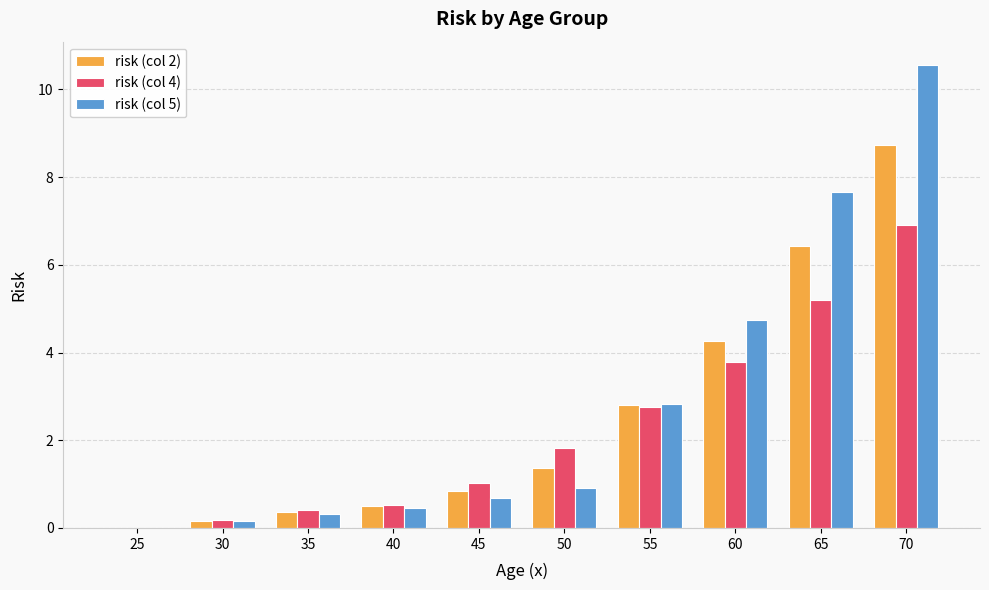

Which series has the largest range (max minus min)?

risk (col 5)